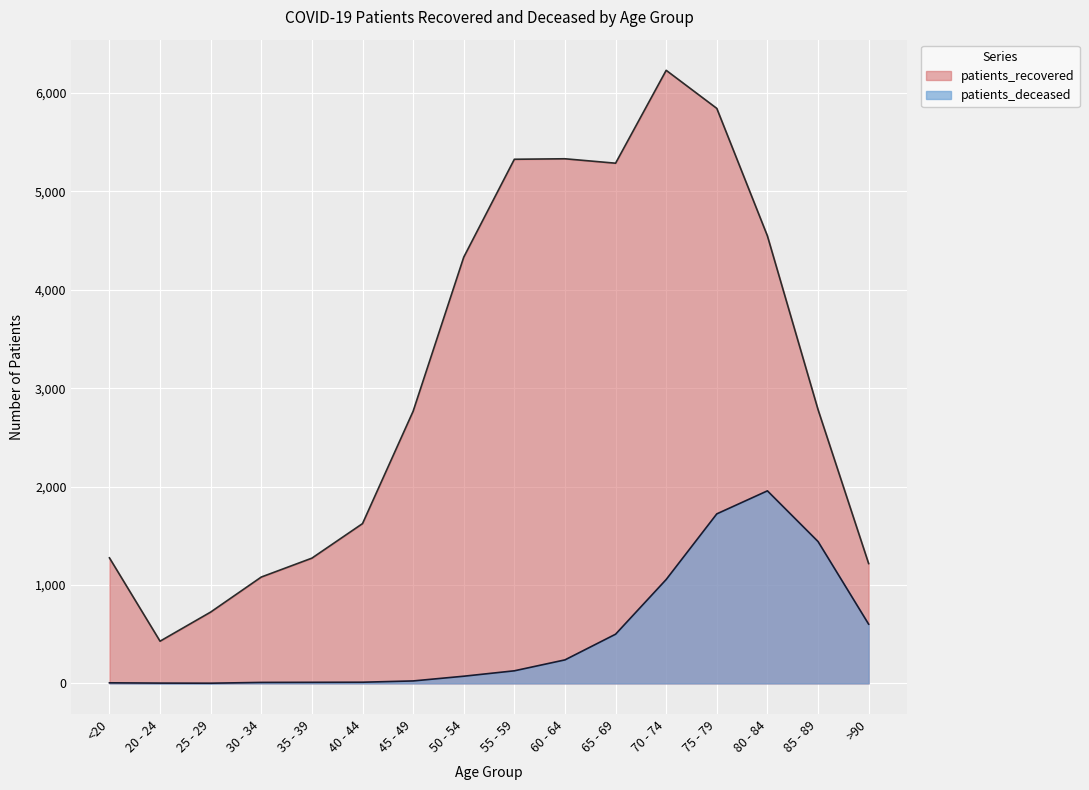

Is it true that patients_deceased equals 1723 at 75 - 79?

True